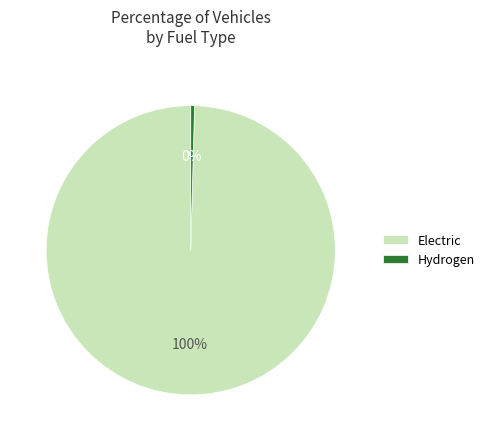

Rank the categories by value from lowest to highest.

Hydrogen, Electric